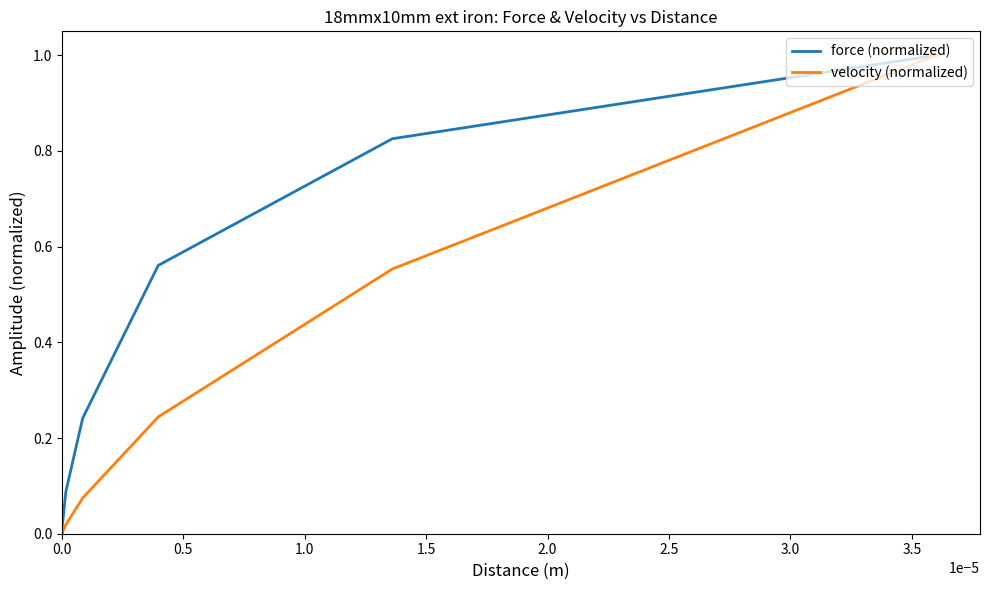

At how many categories does at least one series exceed 0?

39